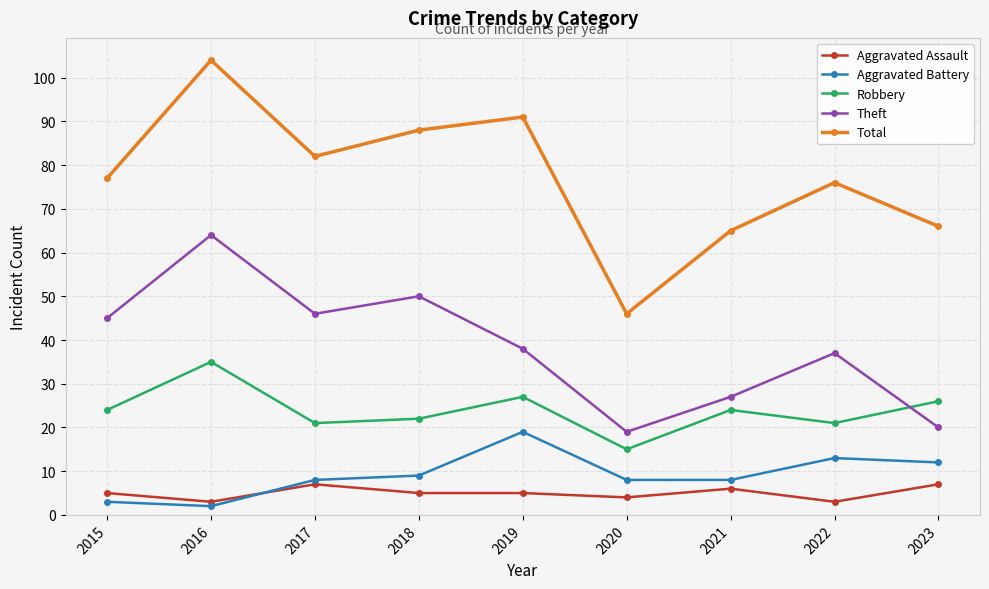

True or false: Total has a value of 131 at 2015.

False